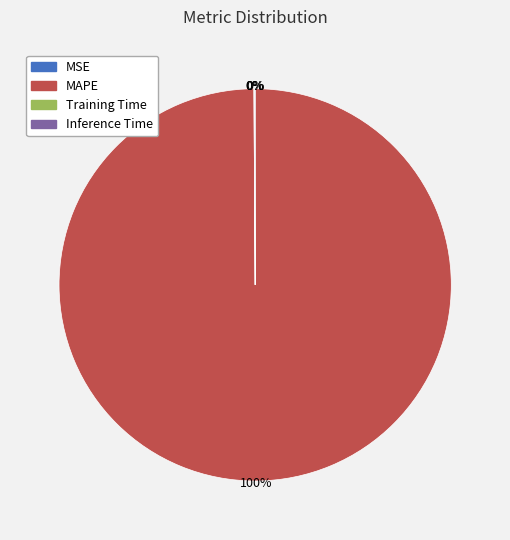

What percentage is the MAPE slice, to the nearest percent?

100%